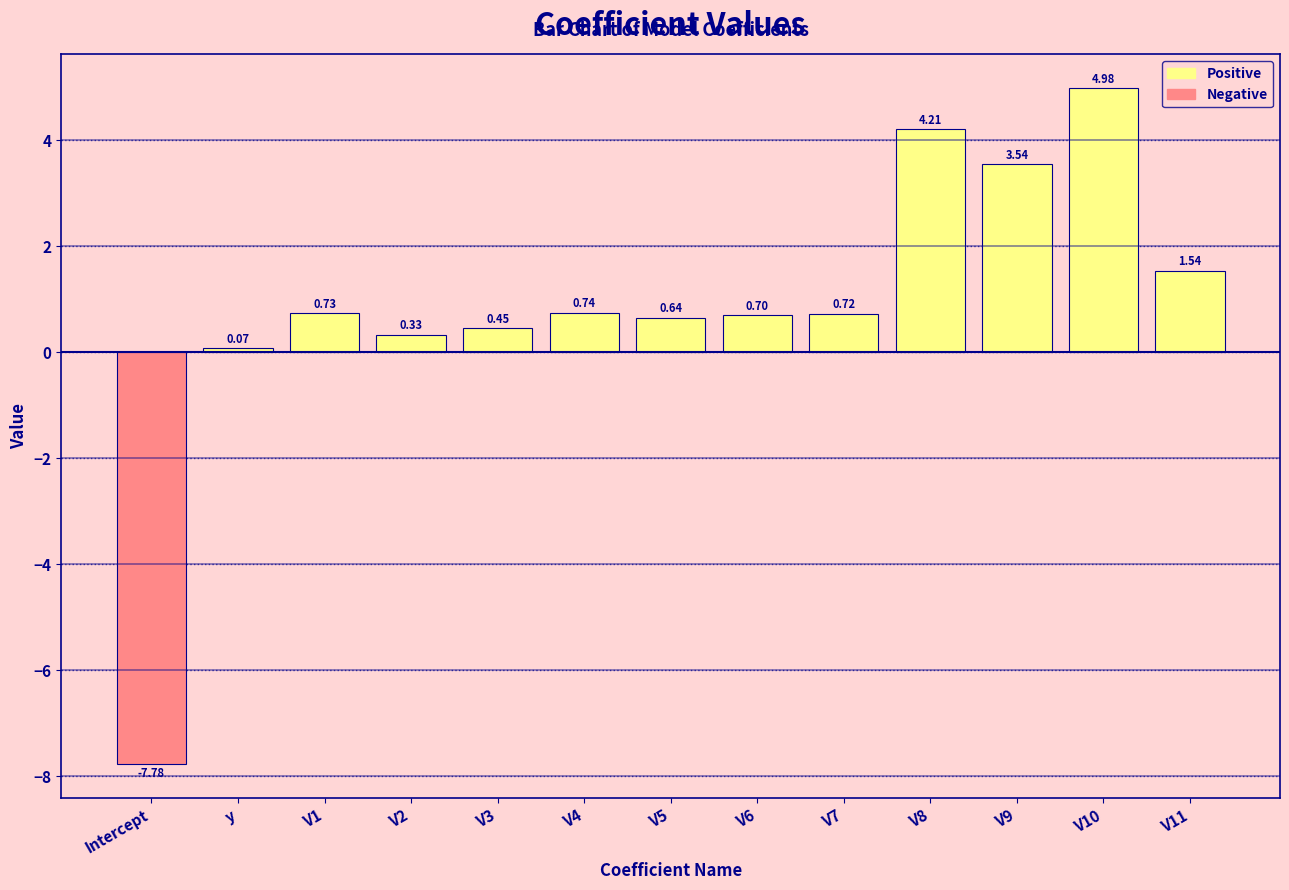

What is the sum of the values at V6 and V10?

5.7